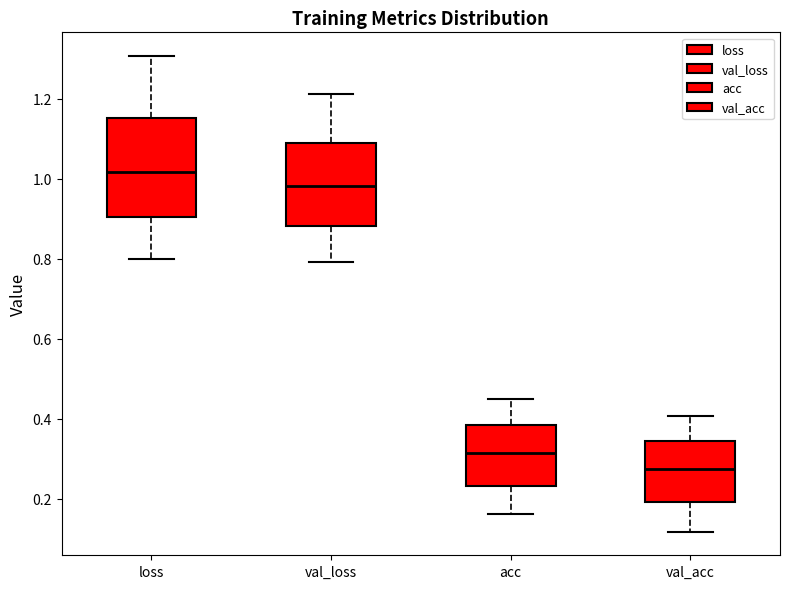

Reading left to right, read every box against the y-axis: the position of its median line, the range the box covers, and the ends of its whiskers. The values are not printed on the chart, so give them approximately, as read against the axis.

loss: median 1.02, box 0.90 to 1.16, whiskers 0.80 to 1.30
val_loss: median 0.98, box 0.88 to 1.08, whiskers 0.80 to 1.22
acc: median 0.32, box 0.24 to 0.38, whiskers 0.16 to 0.44
val_acc: median 0.28, box 0.20 to 0.34, whiskers 0.12 to 0.40